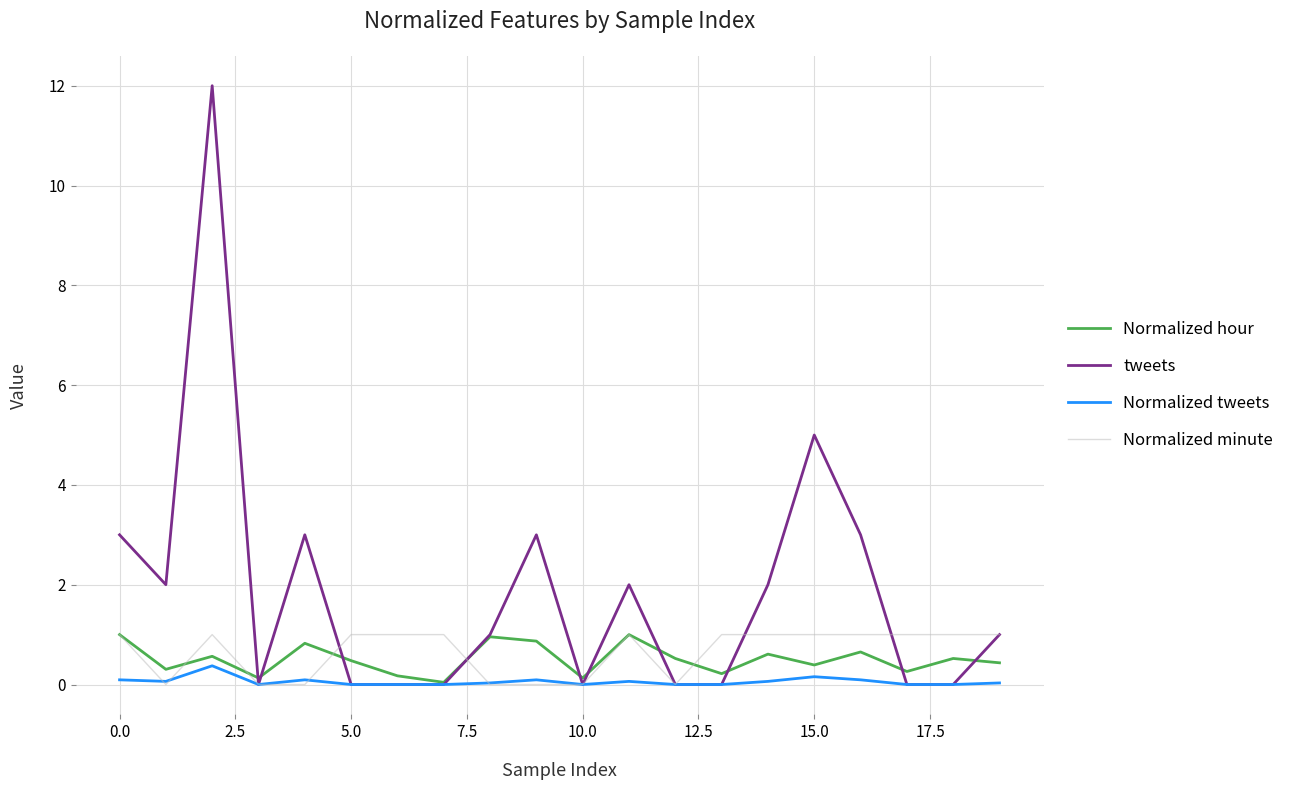

Which series has the widest spread of values?

tweets